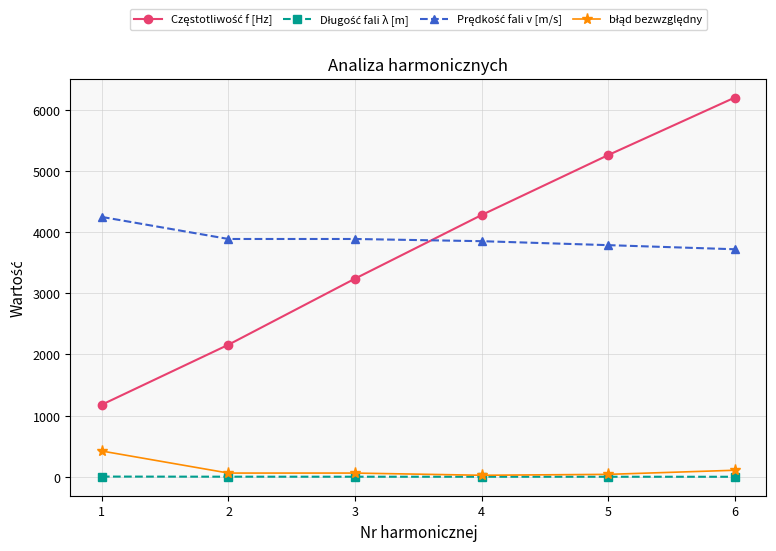

What is the maximum value shown in the chart?

6200.0